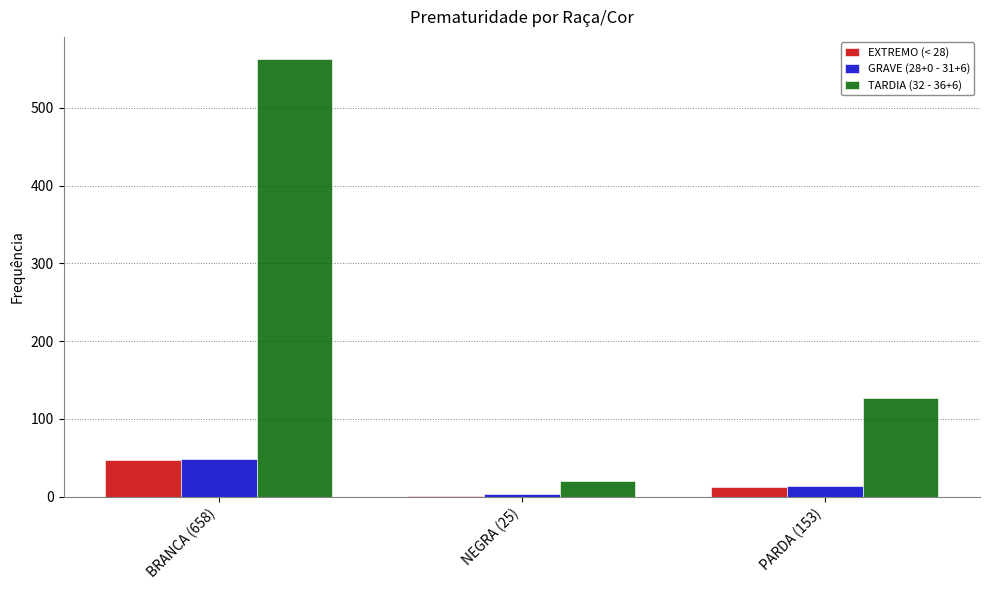

Which category has the highest value in the GRAVE (28+0 - 31+6) series?

BRANCA (658)